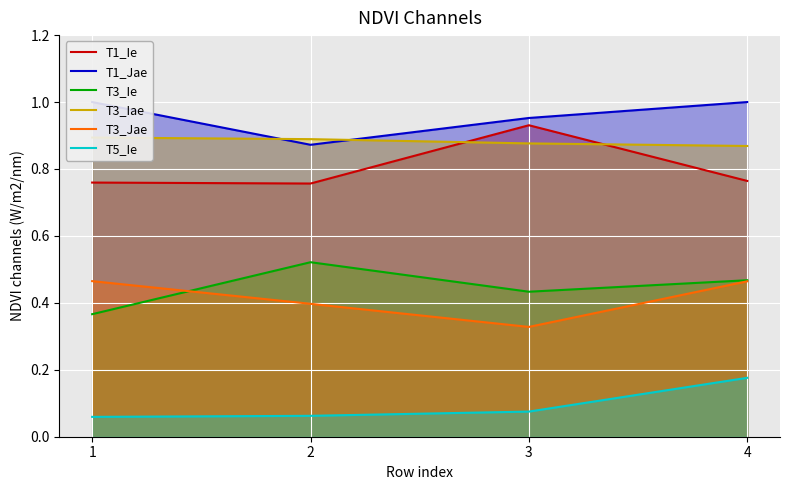

What is the difference between the maximum and second lowest values in the T1_Ie series?

0.2